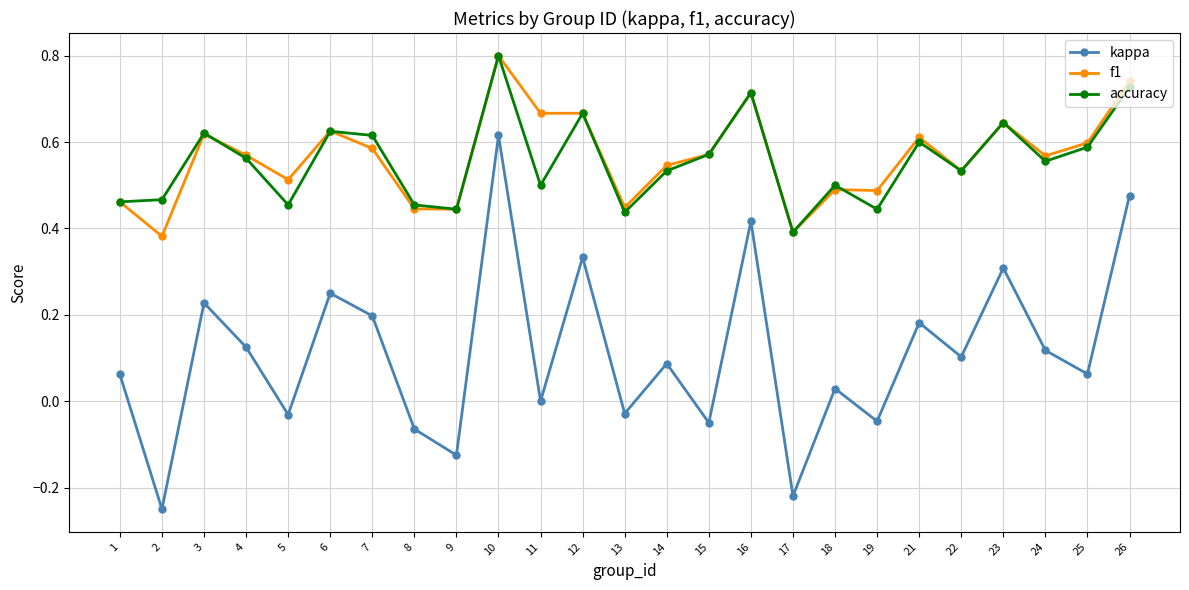

Which series has the widest spread of values?

kappa